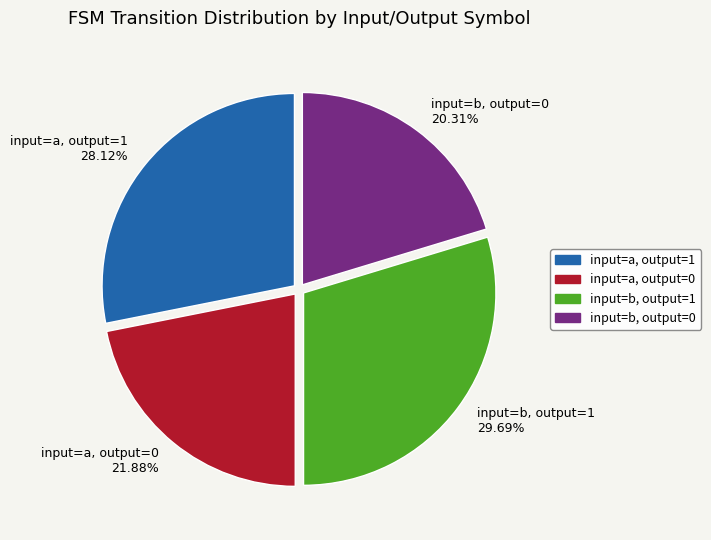

To the nearest percent, what is the difference between the largest and smallest slice percentages?

9%